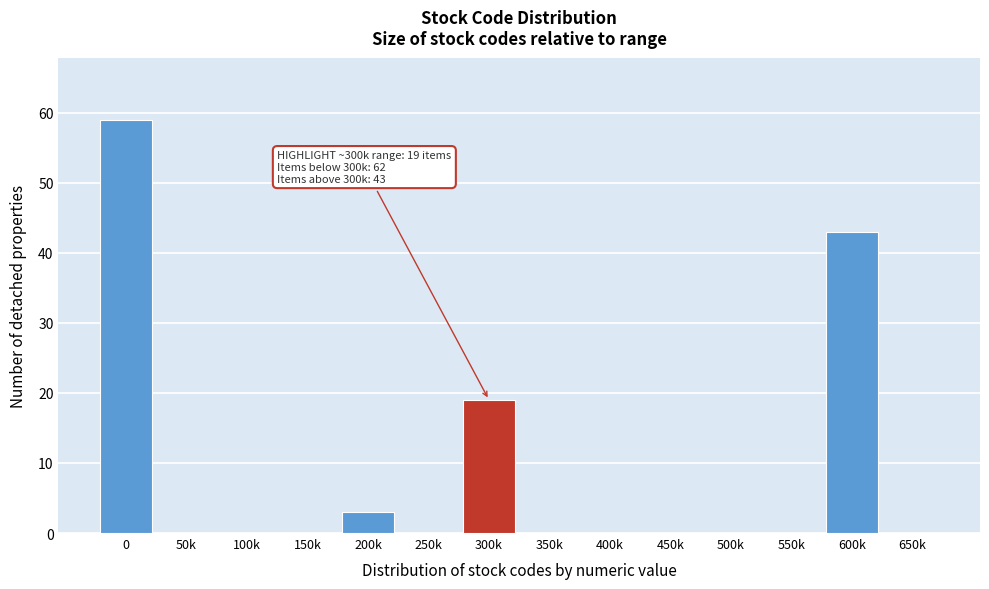

Reading left to right, extract all data points from this chart.

0=59	50k=0	100k=0	150k=0	200k=3	250k=0	300k=19	350k=0	400k=0	450k=0	500k=0	550k=0	600k=43	650k=0